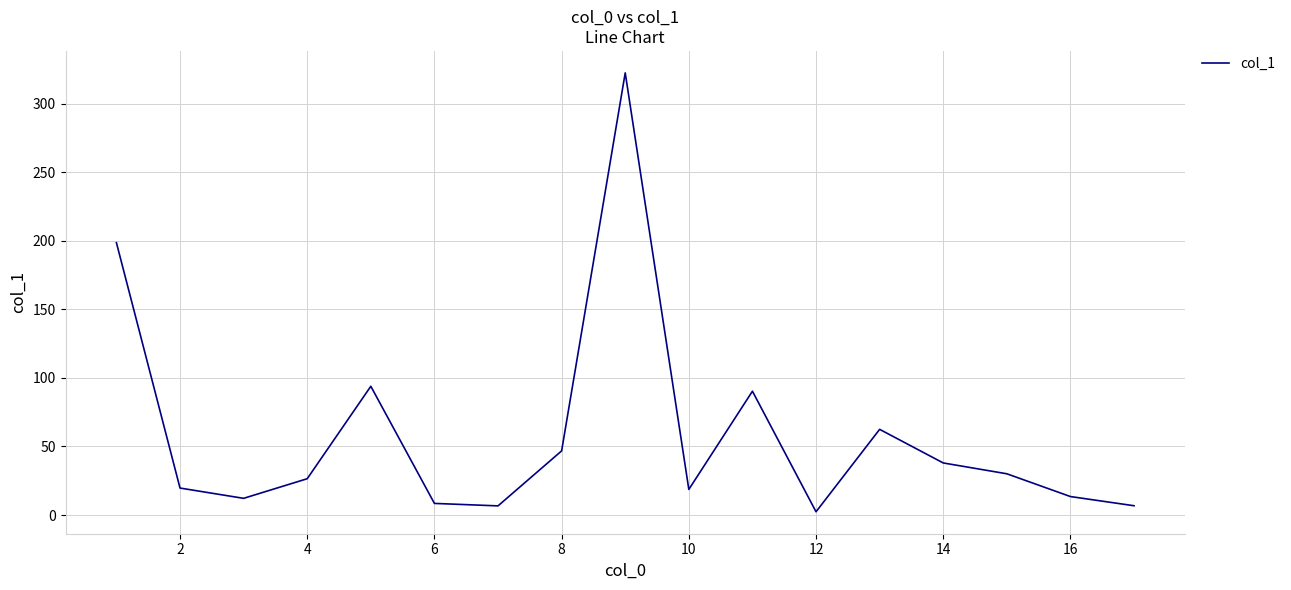

What is the greatest value displayed?

322.4